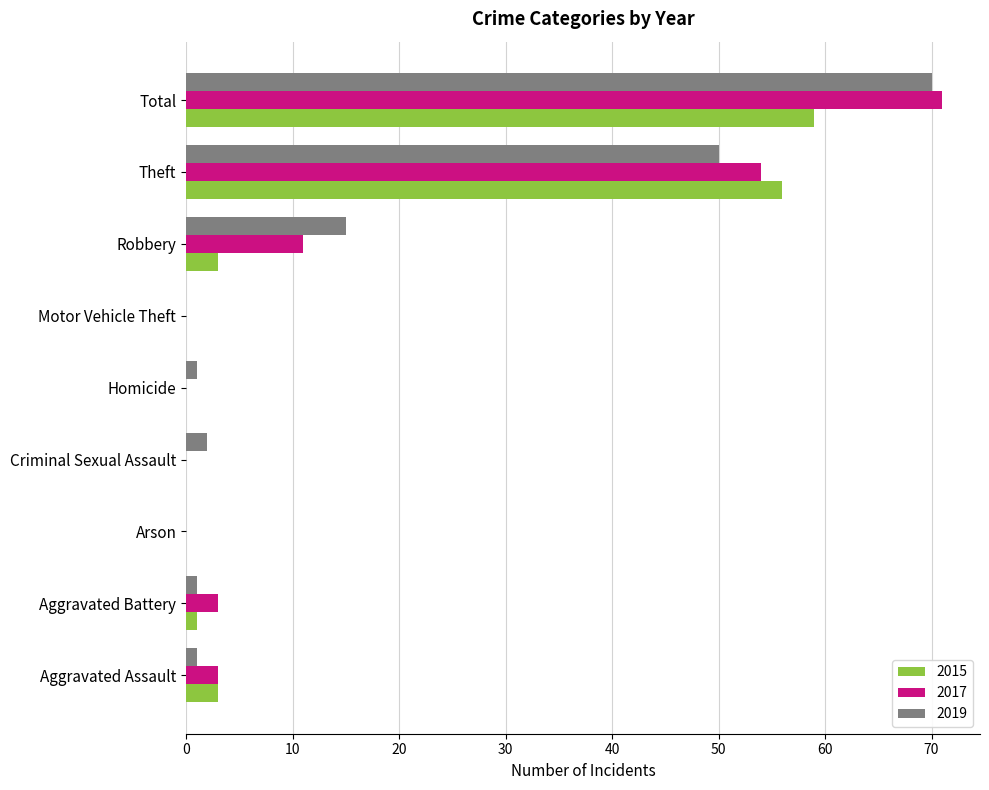

How many data points does each series have?

9